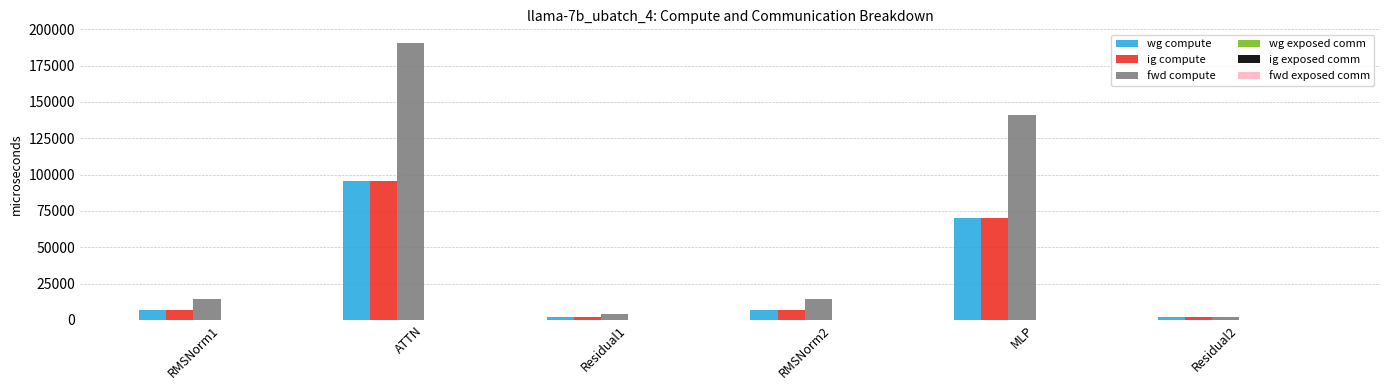

Are the bars grouped side by side (vs. stacked)?

Yes